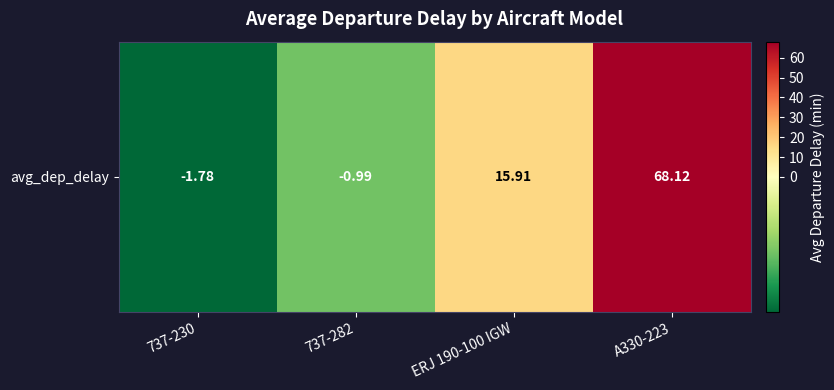

How many negative values are there?

2